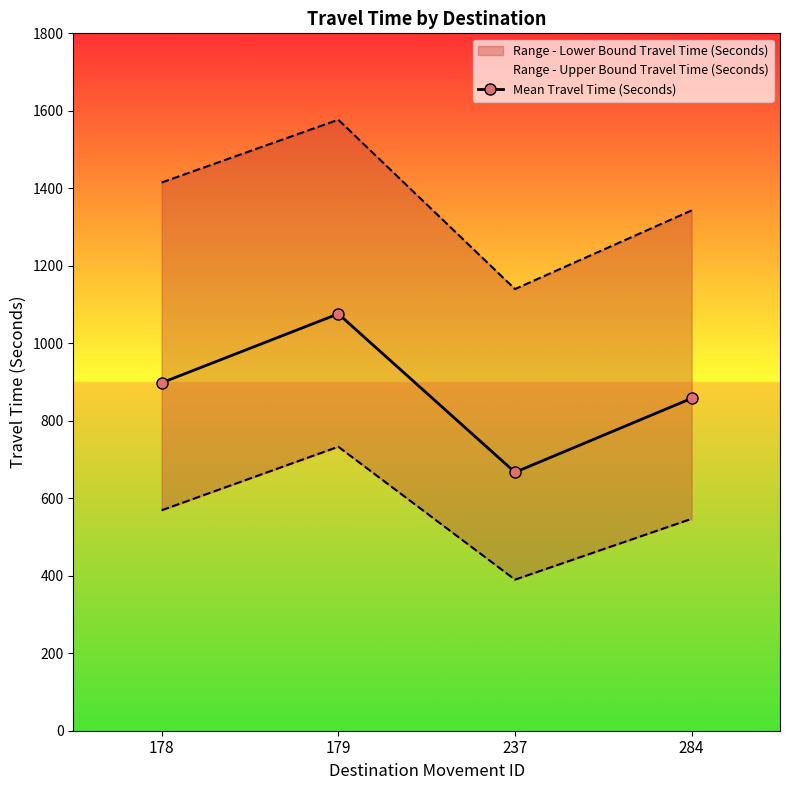

What is the change in value from 179 to 237?

-409